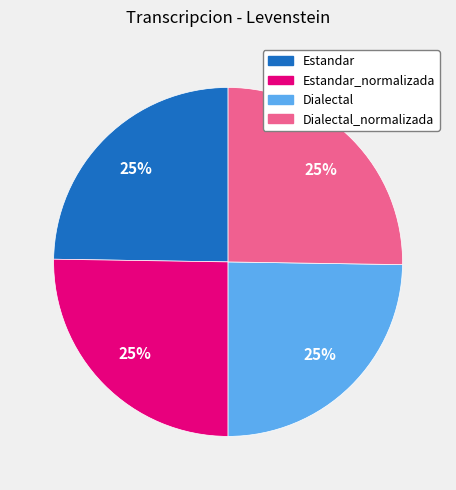

Is there any slice that represents more than half of the pie?

No